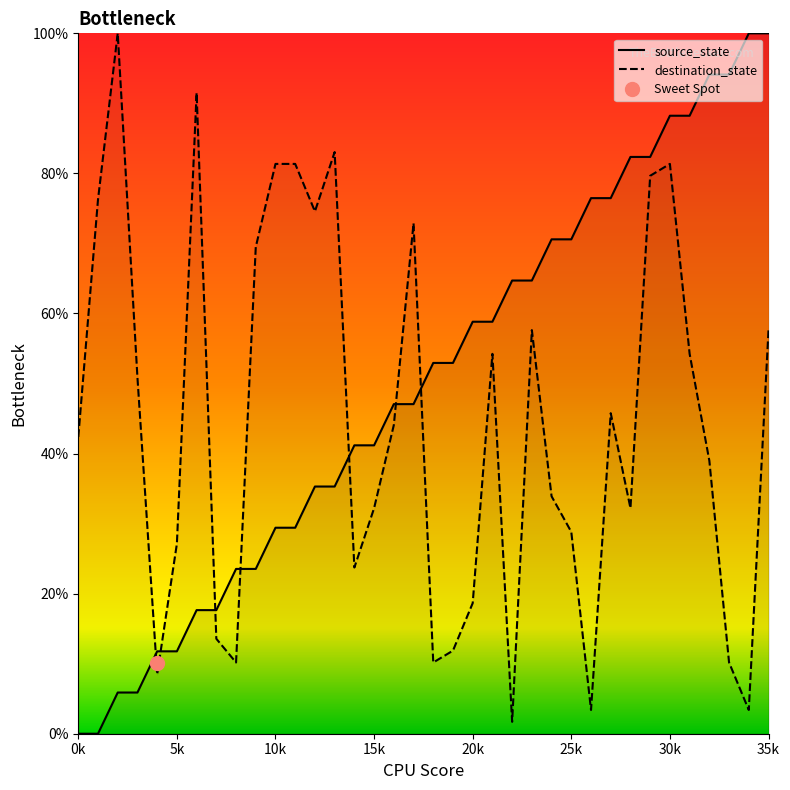

Is it true that source_state equals 64.7 at 23?

True